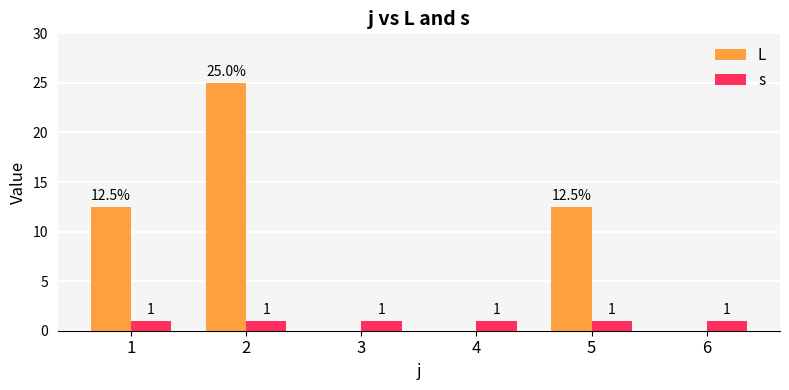

How many categories are shown in the chart?

6